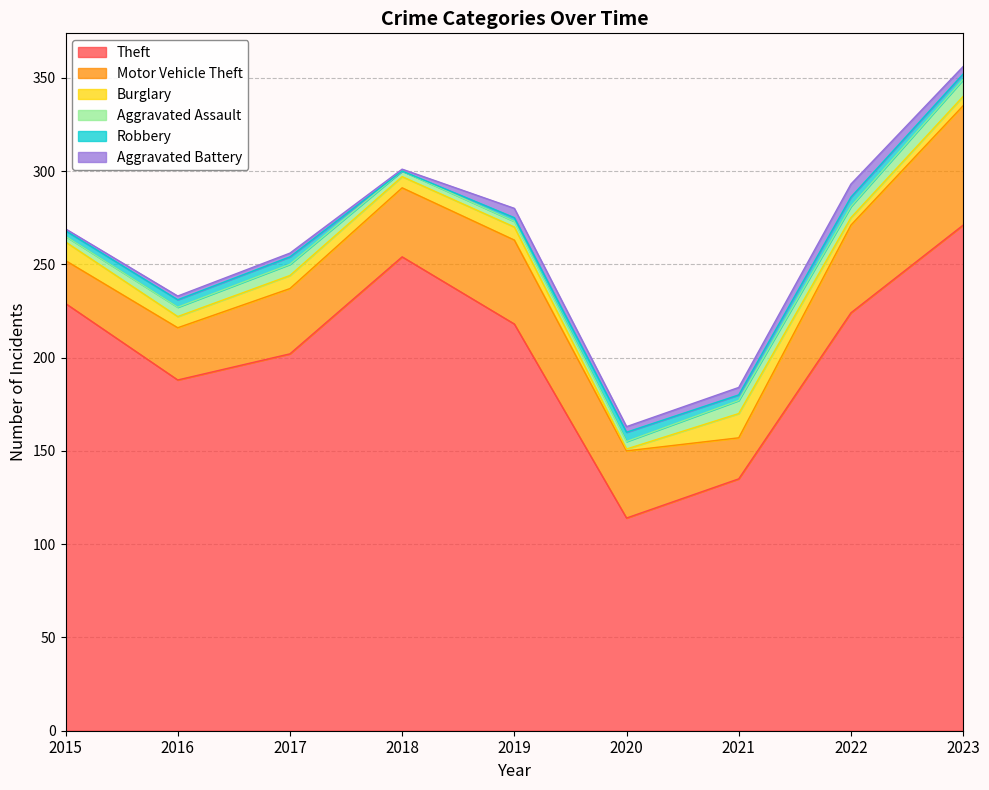

Between 2015 and 2018, which series saw the biggest shift?

Theft